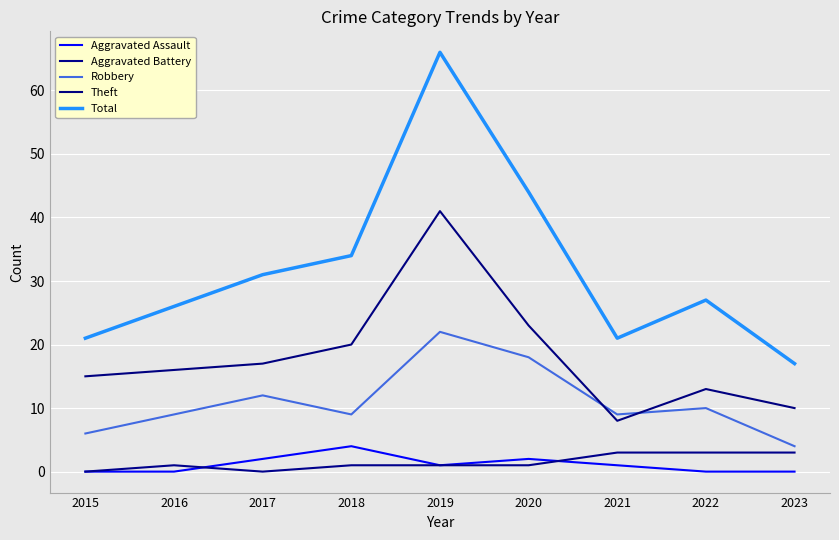

True or false: Robbery has more than 2 points higher than both neighbors.

True